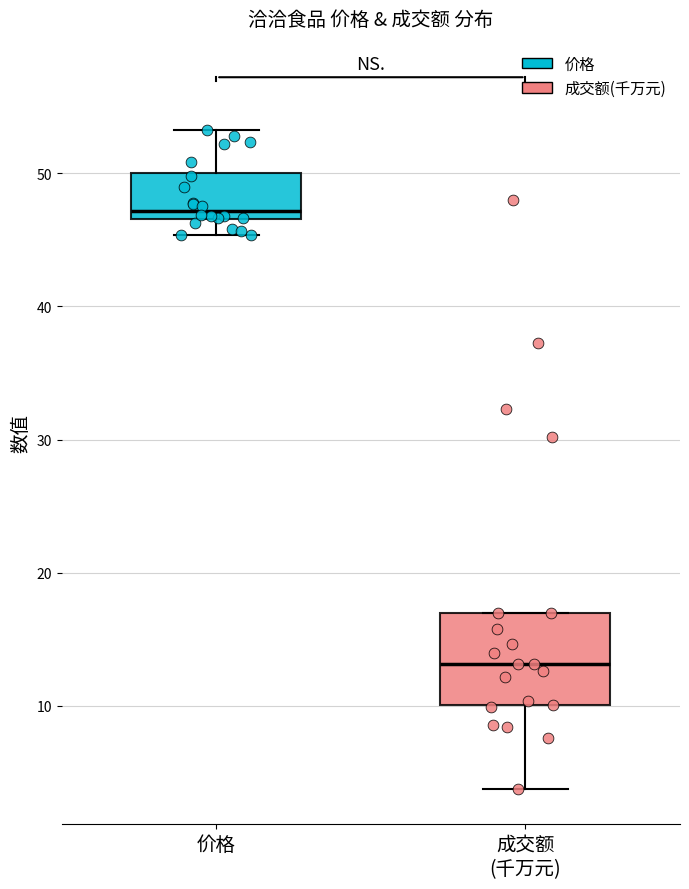

Reading left to right, transcribe this box plot: for each box, give where its median line is, the range the box spans, and where its two whiskers end, as read against the y-axis. The values are not printed on the chart, so give them approximately, as read against the axis.

价格: median 47 (just above the box's lower edge), box 47 to 50, whiskers 45 to 53
成交额 (千万元): median 13, box 10 to 17, whiskers 4 to 17